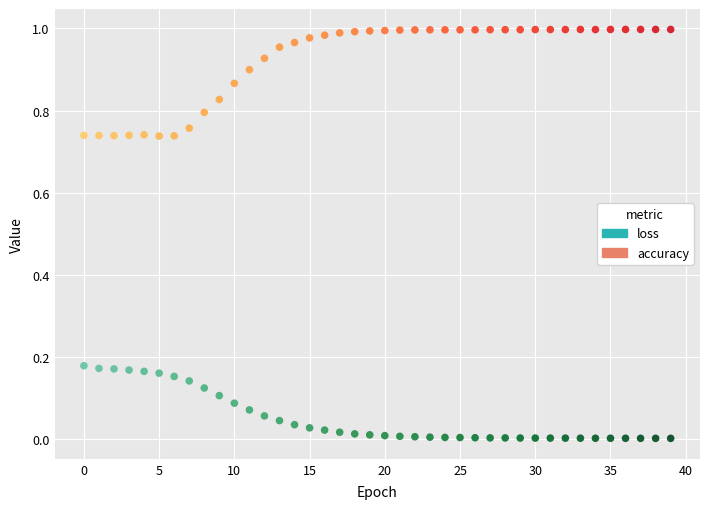

Which series contains the lowest Y value?

loss